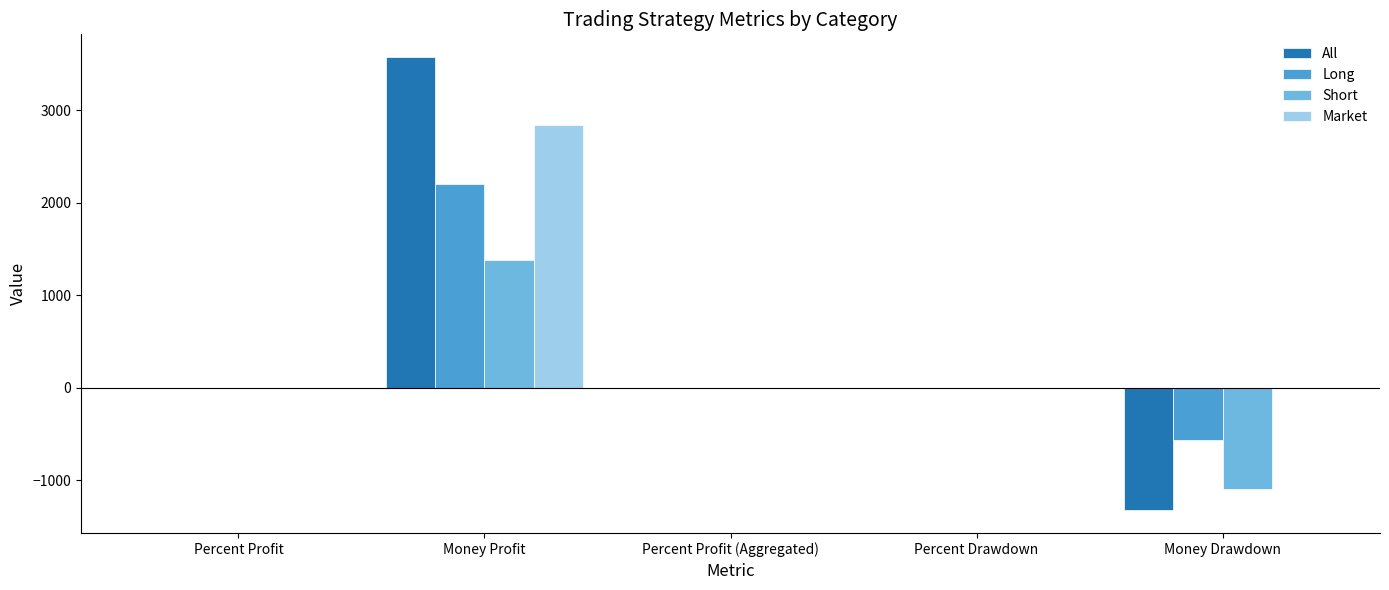

How many distinct data groups are displayed?

4